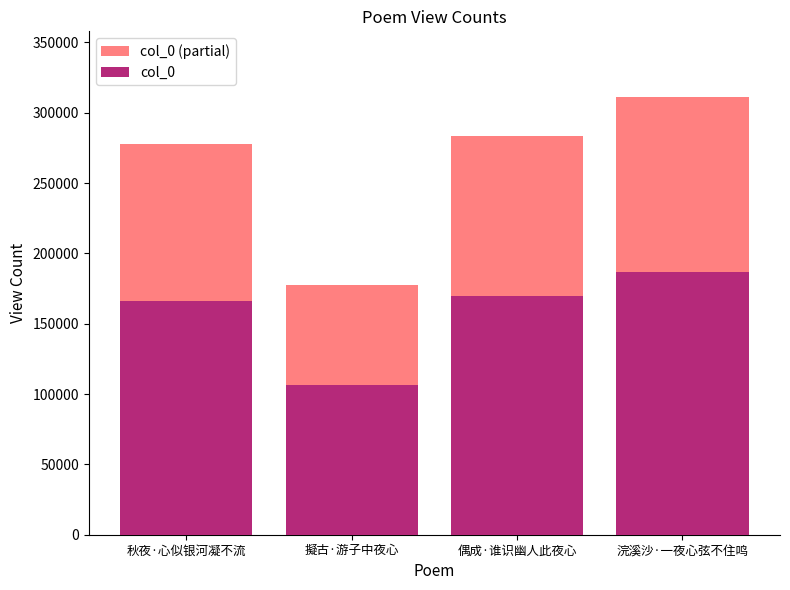

Which series changed the most between 偶成·谁识幽人此夜心 and 浣溪沙·一夜心弦不住鸣?

Overlay